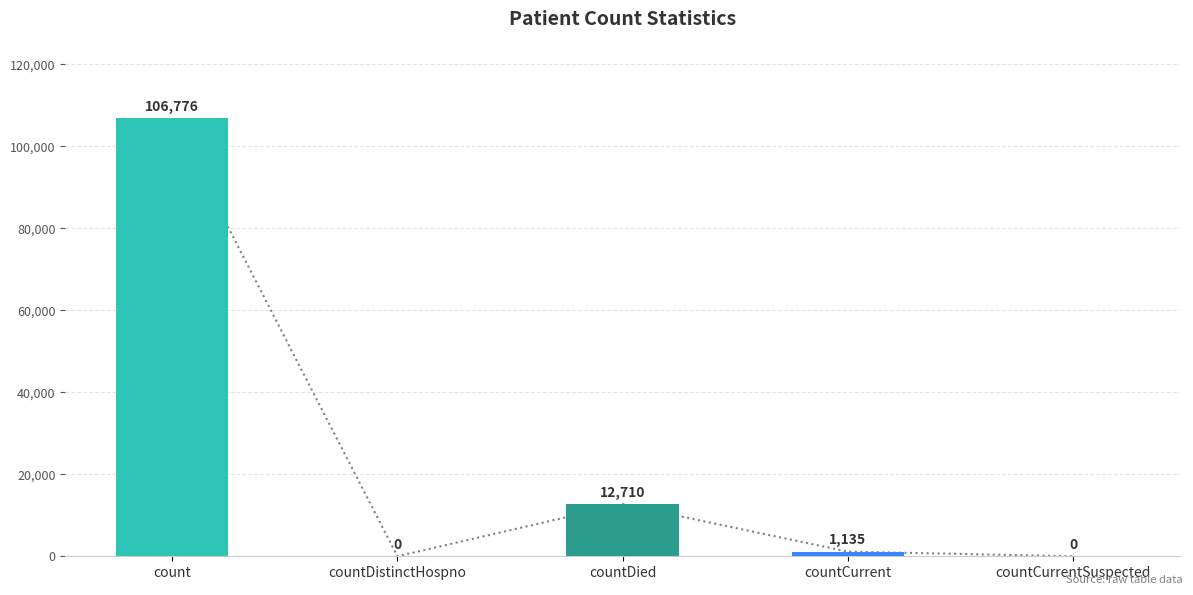

The chart shows a value of 0 at countCurrentSuspected. True or false?

True